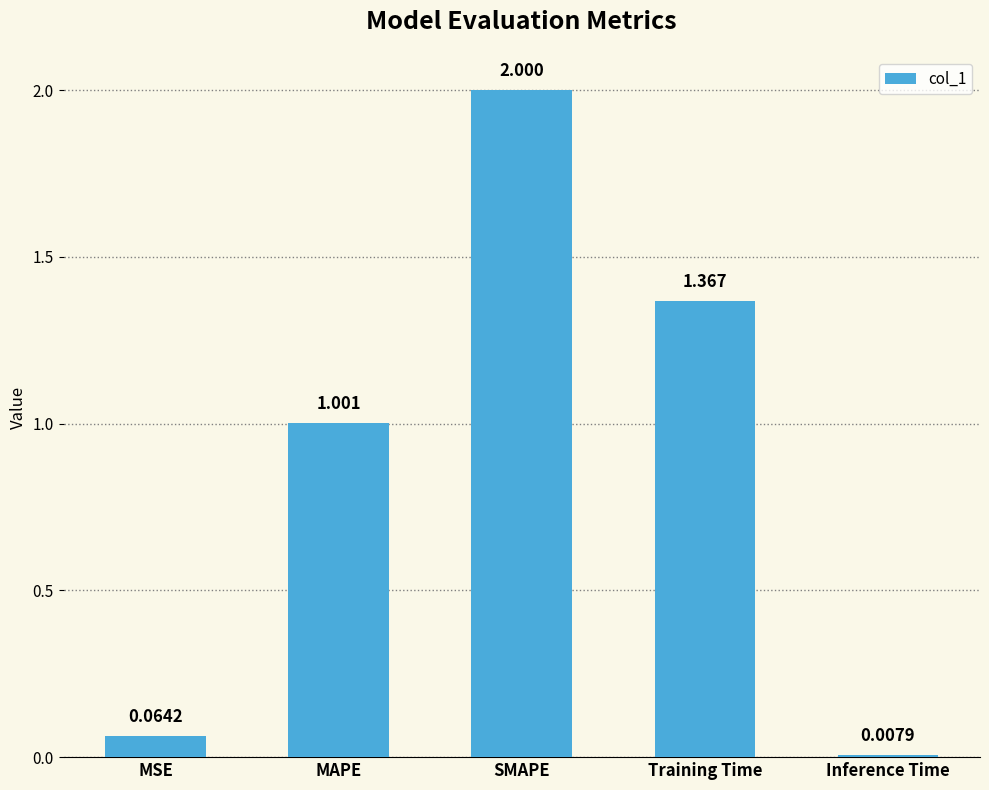

Read the value at SMAPE.

2.0